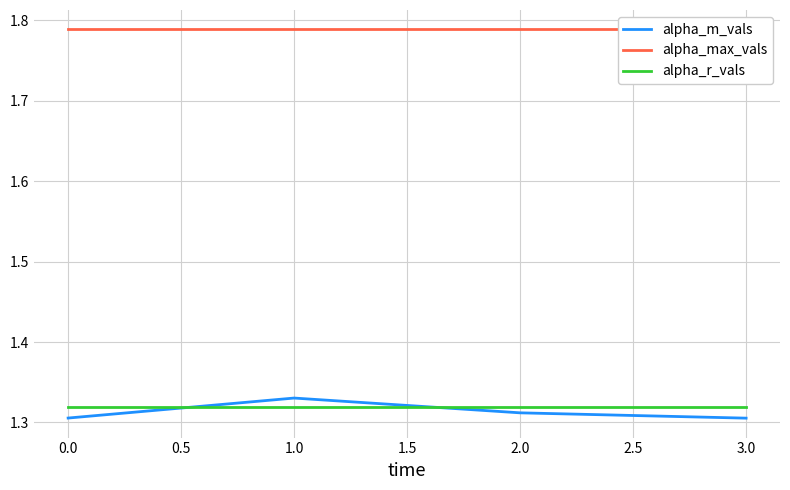

How many intersections are there between alpha_m_vals and alpha_r_vals?

2